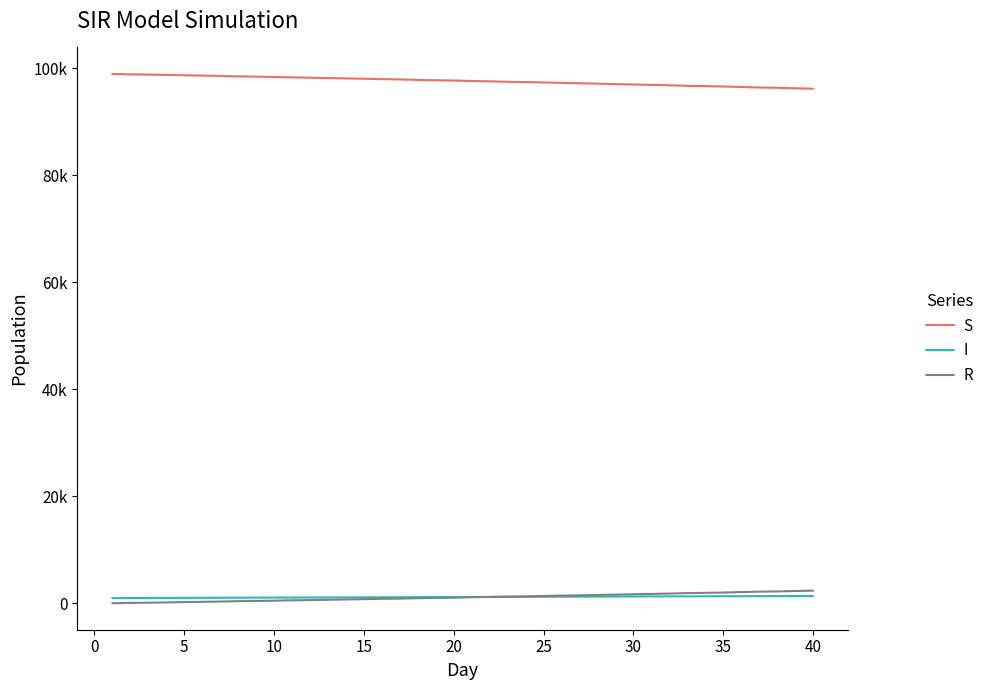

Does the chart have visible grid lines?

No